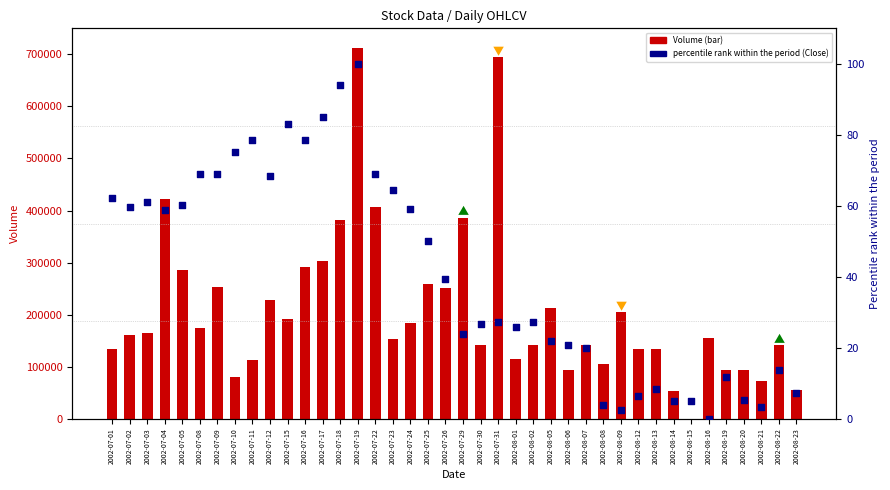

Which series has the largest total across all categories?

Volume (daily)